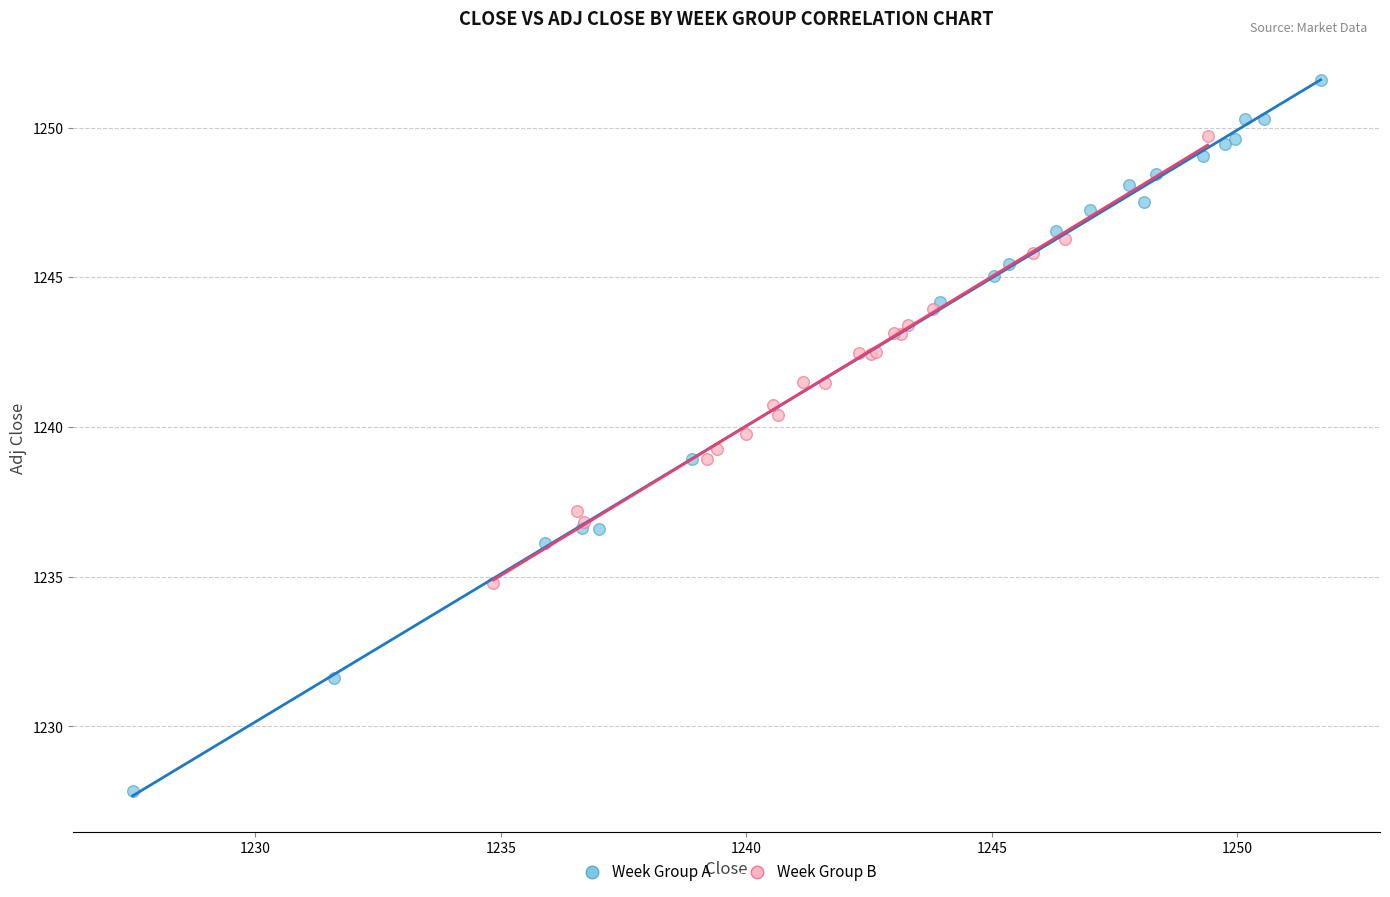

Which series has the largest Y range (max minus min)?

Week Group A